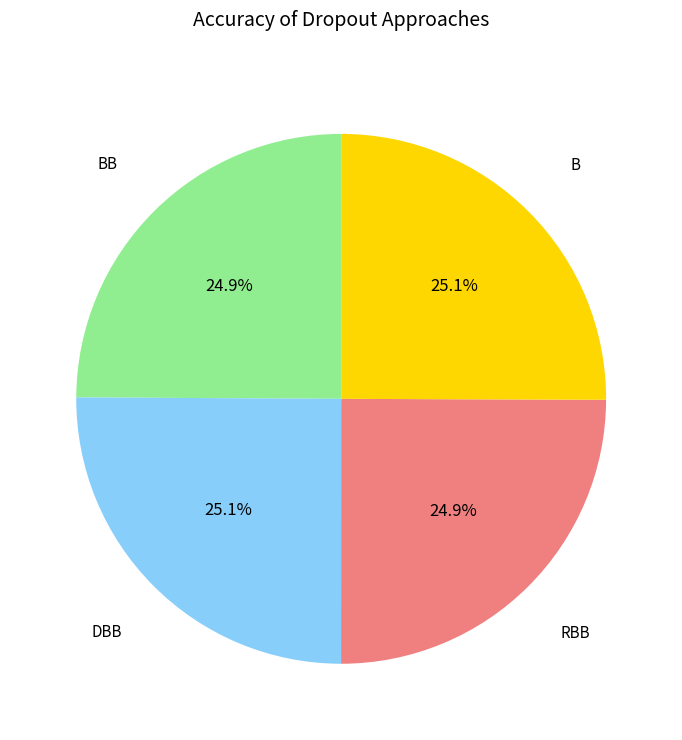

Is there any slice that represents more than half of the pie?

No